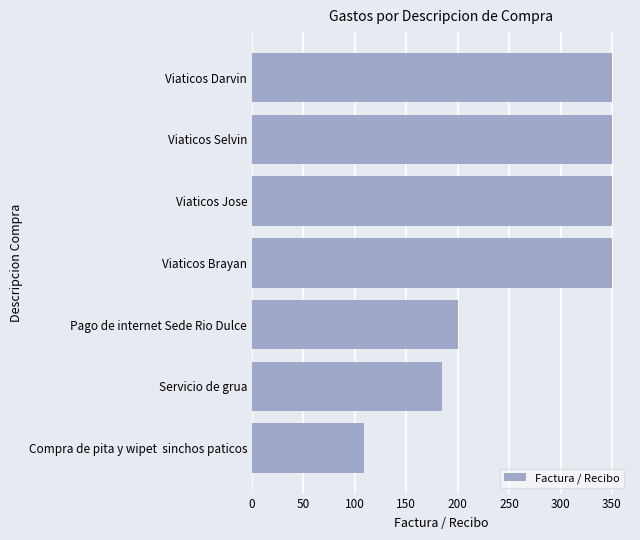

Reading bottom to top, list all the values displayed in this chart.

109	185	200	350	350	350	350